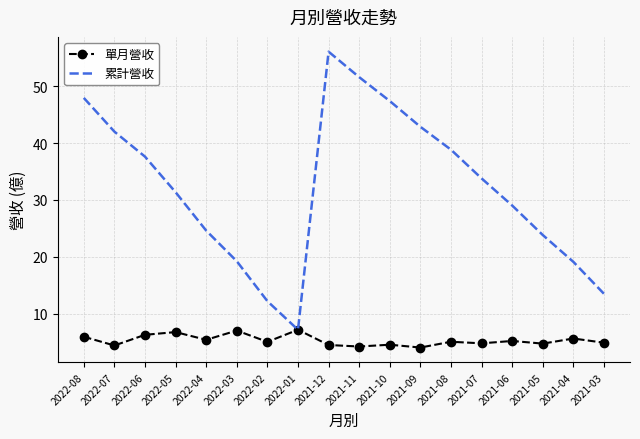

Which series has the largest range (max minus min)?

累計營收